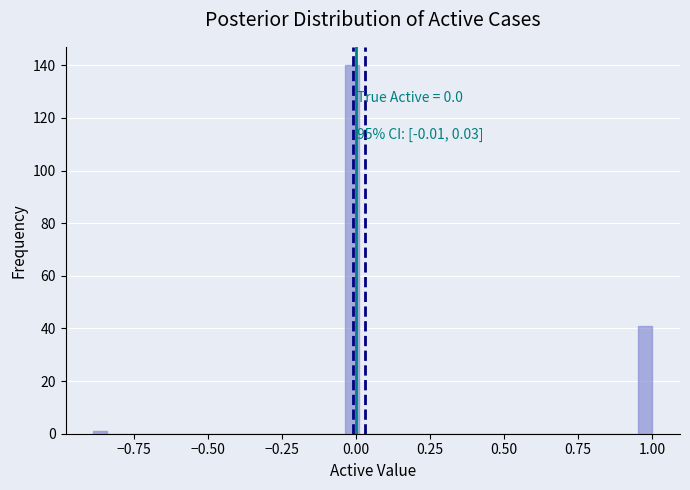

Around what value on the x-axis is the tallest bar? Give the approximate position of its centre, as read against the axis.

0.00